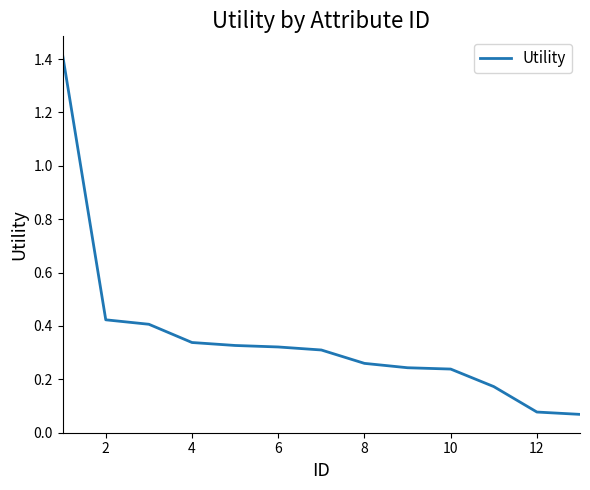

What is the maximum value shown in the chart?

1.4